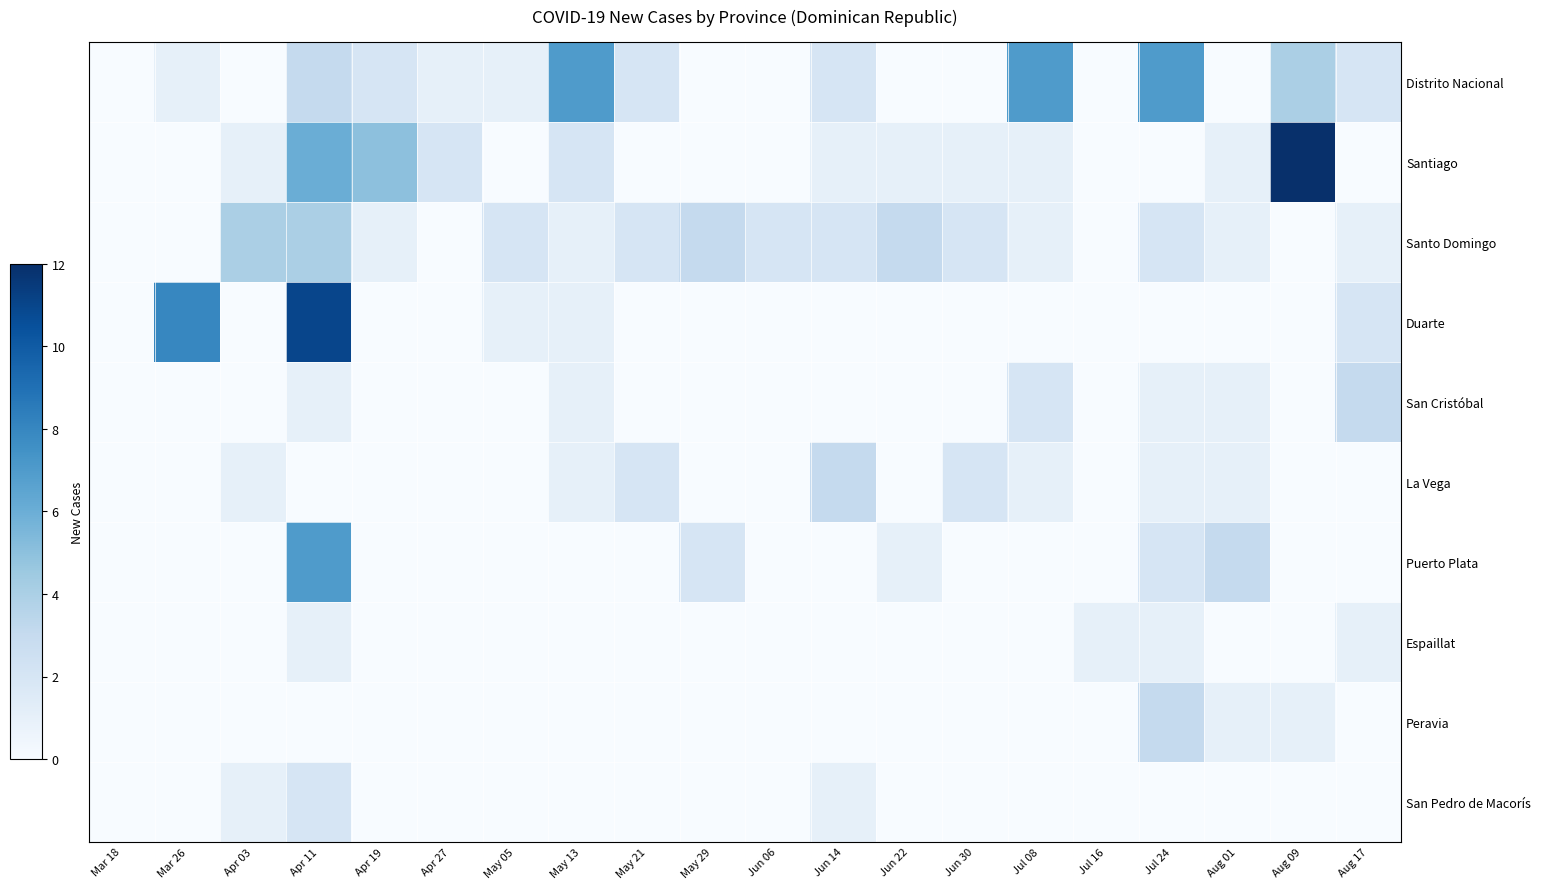

Reading left to right, extract all data points from this chart.

Distrito Nacional: Mar 18=0	Mar 26=1	Apr 03=0	Apr 11=3	Apr 19=2	Apr 27=1	May 05=1	May 13=7	May 21=2	May 29=0	Jun 06=0	Jun 14=2	Jun 22=0	Jun 30=0	Jul 08=7	Jul 16=0	Jul 24=7	Aug 01=0	Aug 09=4	Aug 17=2
Santiago: Mar 18=0	Mar 26=0	Apr 03=1	Apr 11=6	Apr 19=5	Apr 27=2	May 05=0	May 13=2	May 21=0	May 29=0	Jun 06=0	Jun 14=1	Jun 22=1	Jun 30=1	Jul 08=1	Jul 16=0	Jul 24=0	Aug 01=1	Aug 09=12	Aug 17=0
Santo Domingo: Mar 18=0	Mar 26=0	Apr 03=4	Apr 11=4	Apr 19=1	Apr 27=0	May 05=2	May 13=1	May 21=2	May 29=3	Jun 06=2	Jun 14=2	Jun 22=3	Jun 30=2	Jul 08=1	Jul 16=0	Jul 24=2	Aug 01=1	Aug 09=0	Aug 17=1
Duarte: Mar 18=0	Mar 26=8	Apr 03=0	Apr 11=11	Apr 19=0	Apr 27=0	May 05=1	May 13=1	May 21=0	May 29=0	Jun 06=0	Jun 14=0	Jun 22=0	Jun 30=0	Jul 08=0	Jul 16=0	Jul 24=0	Aug 01=0	Aug 09=0	Aug 17=2
San Cristóbal: Mar 18=0	Mar 26=0	Apr 03=0	Apr 11=1	Apr 19=0	Apr 27=0	May 05=0	May 13=1	May 21=0	May 29=0	Jun 06=0	Jun 14=0	Jun 22=0	Jun 30=0	Jul 08=2	Jul 16=0	Jul 24=1	Aug 01=1	Aug 09=0	Aug 17=3
La Vega: Mar 18=0	Mar 26=0	Apr 03=1	Apr 11=0	Apr 19=0	Apr 27=0	May 05=0	May 13=1	May 21=2	May 29=0	Jun 06=0	Jun 14=3	Jun 22=0	Jun 30=2	Jul 08=1	Jul 16=0	Jul 24=1	Aug 01=1	Aug 09=0	Aug 17=0
Puerto Plata: Mar 18=0	Mar 26=0	Apr 03=0	Apr 11=7	Apr 19=0	Apr 27=0	May 05=0	May 13=0	May 21=0	May 29=2	Jun 06=0	Jun 14=0	Jun 22=1	Jun 30=0	Jul 08=0	Jul 16=0	Jul 24=2	Aug 01=3	Aug 09=0	Aug 17=0
Espaillat: Mar 18=0	Mar 26=0	Apr 03=0	Apr 11=1	Apr 19=0	Apr 27=0	May 05=0	May 13=0	May 21=0	May 29=0	Jun 06=0	Jun 14=0	Jun 22=0	Jun 30=0	Jul 08=0	Jul 16=1	Jul 24=1	Aug 01=0	Aug 09=0	Aug 17=1
Peravia: Mar 18=0	Mar 26=0	Apr 03=0	Apr 11=0	Apr 19=0	Apr 27=0	May 05=0	May 13=0	May 21=0	May 29=0	Jun 06=0	Jun 14=0	Jun 22=0	Jun 30=0	Jul 08=0	Jul 16=0	Jul 24=3	Aug 01=1	Aug 09=1	Aug 17=0
San Pedro de Macorís: Mar 18=0	Mar 26=0	Apr 03=1	Apr 11=2	Apr 19=0	Apr 27=0	May 05=0	May 13=0	May 21=0	May 29=0	Jun 06=0	Jun 14=1	Jun 22=0	Jun 30=0	Jul 08=0	Jul 16=0	Jul 24=0	Aug 01=0	Aug 09=0	Aug 17=0